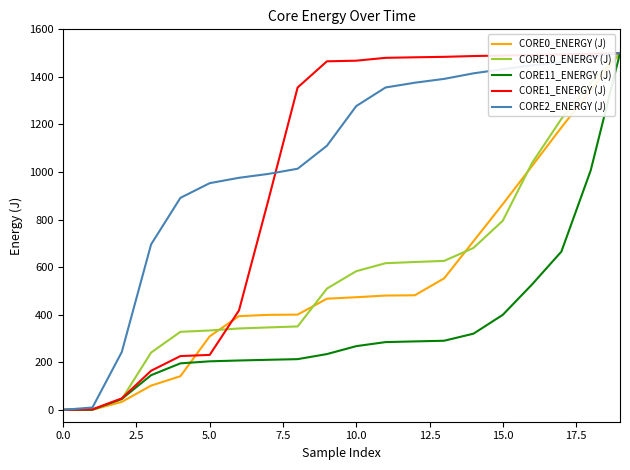

Which series has the largest total across all categories?

CORE2_ENERGY (J)